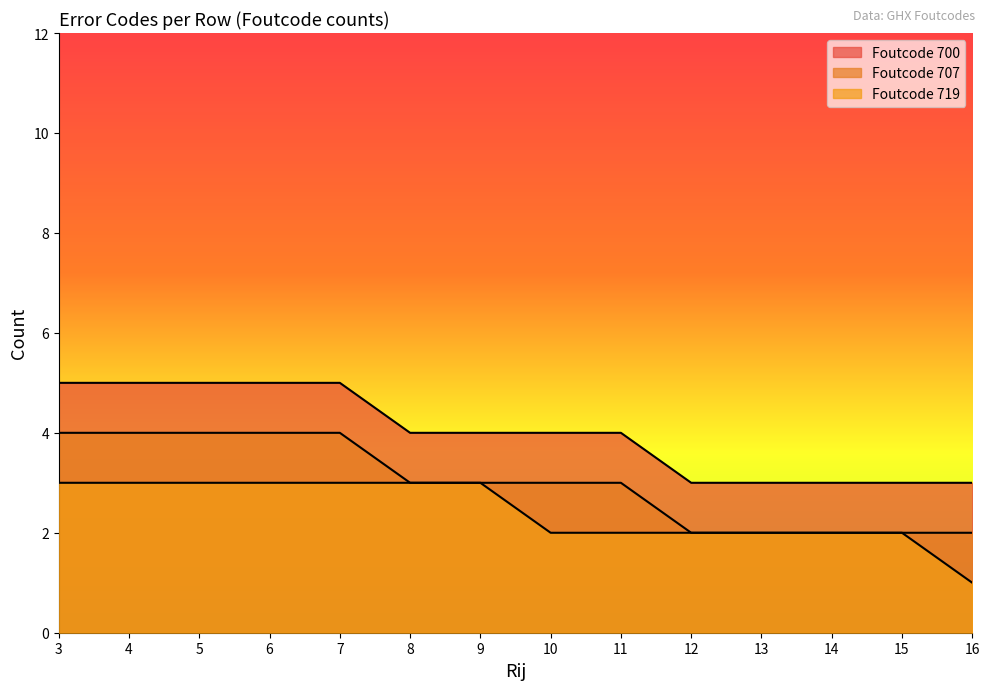

What is the difference between the highest and lowest values at 10?

2